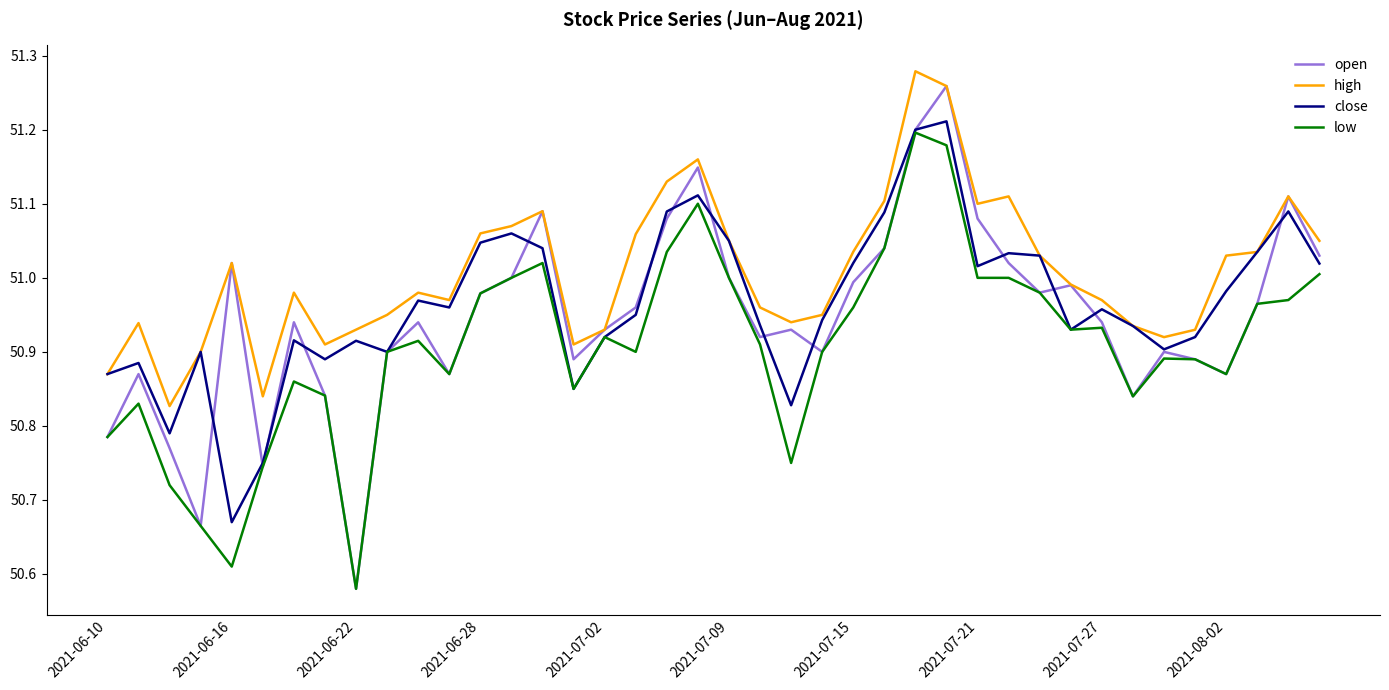

List the series in order of their overall mean, highest first.

high, close, open, low